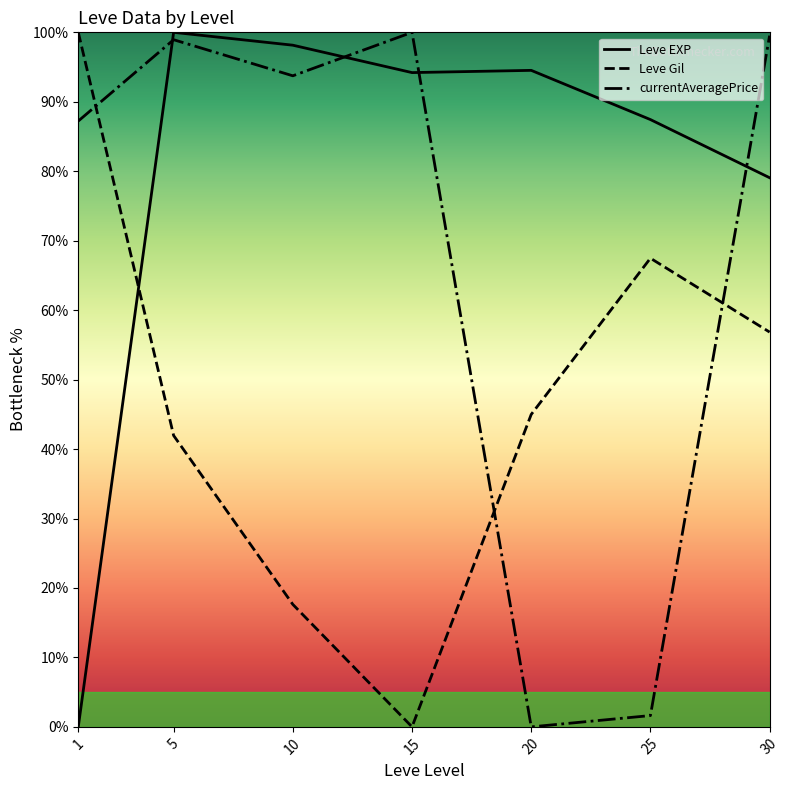

What is the difference between the maximum and second lowest values in the currentAveragePrice series?

98.4